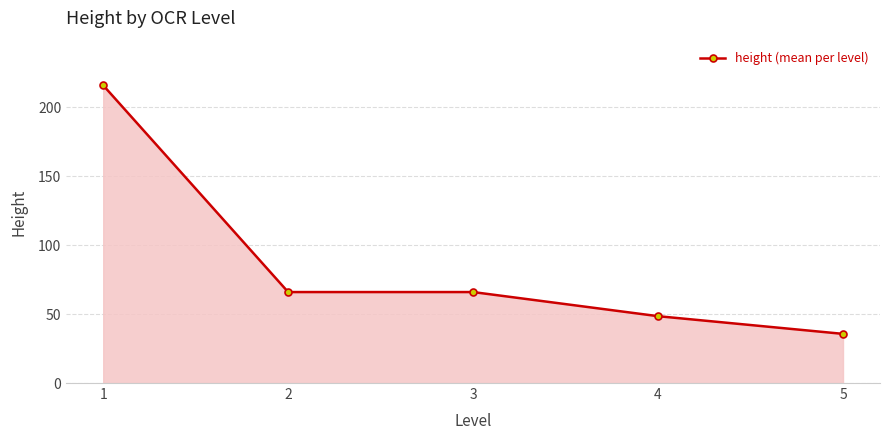

Reading left to right, extract all data points from this chart.

1=216.0	2=66.0	3=66.0	4=48.5	5=35.7